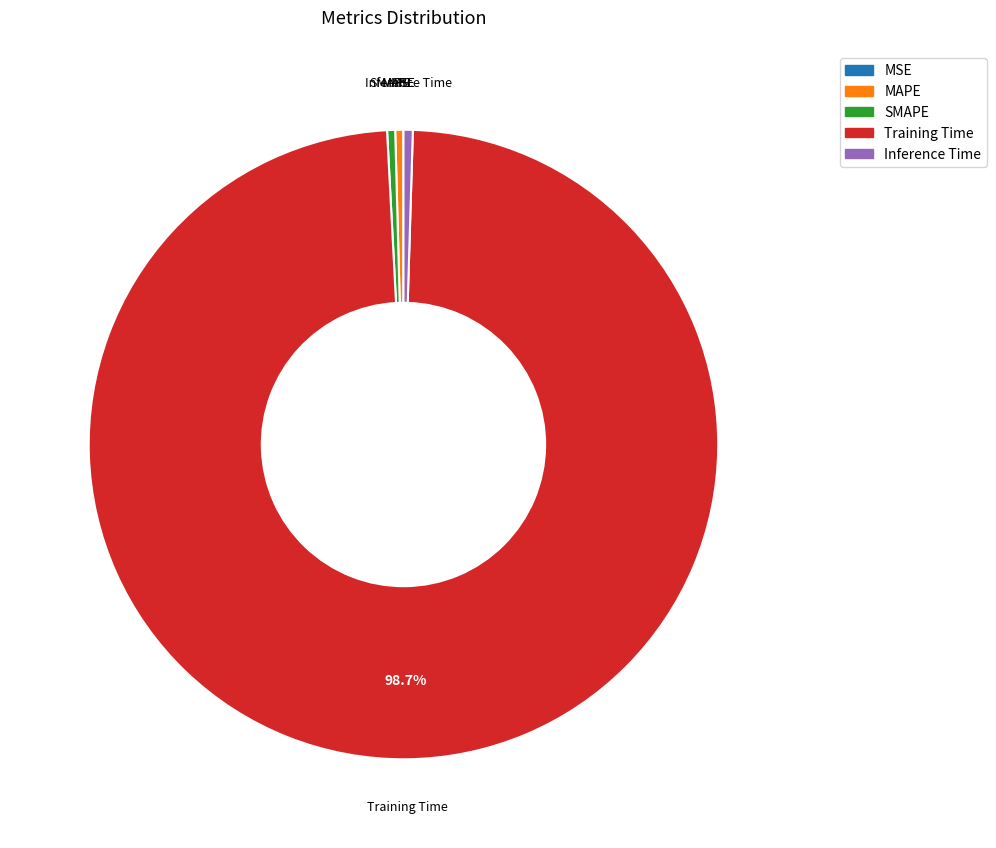

What is the largest slice in the pie chart?

Training Time